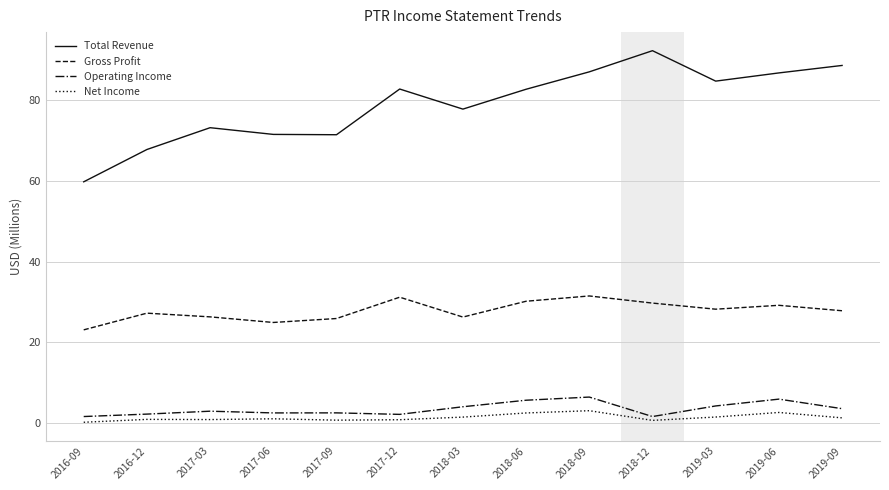

Rank the series by their maximum value, from lowest to highest.

Net Income, Operating Income, Gross Profit, Total Revenue